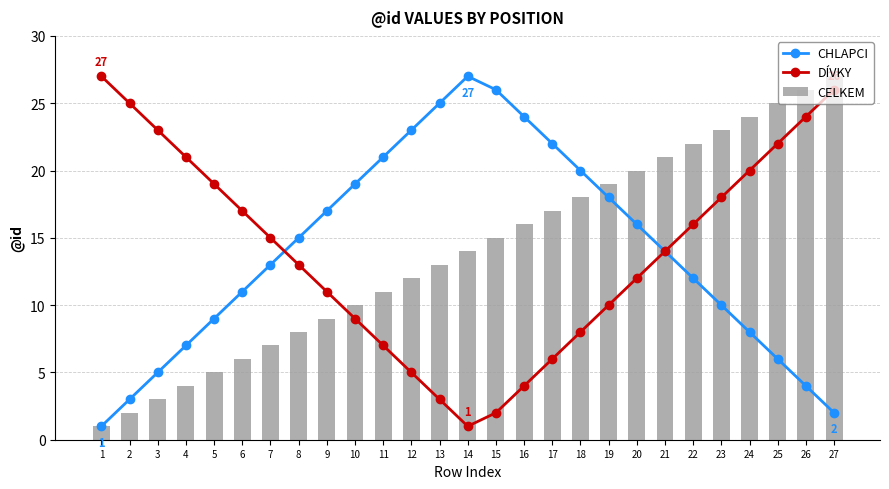

Which series changed the most between 14 and 27?

CHLAPCI